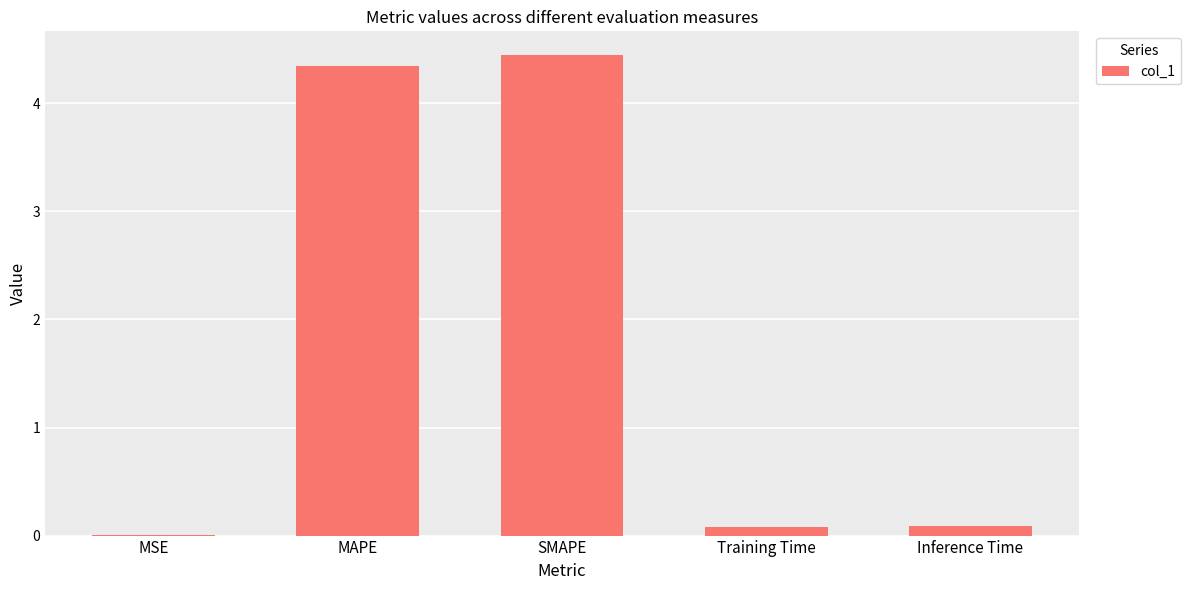

Between SMAPE and MAPE, which is larger?

SMAPE